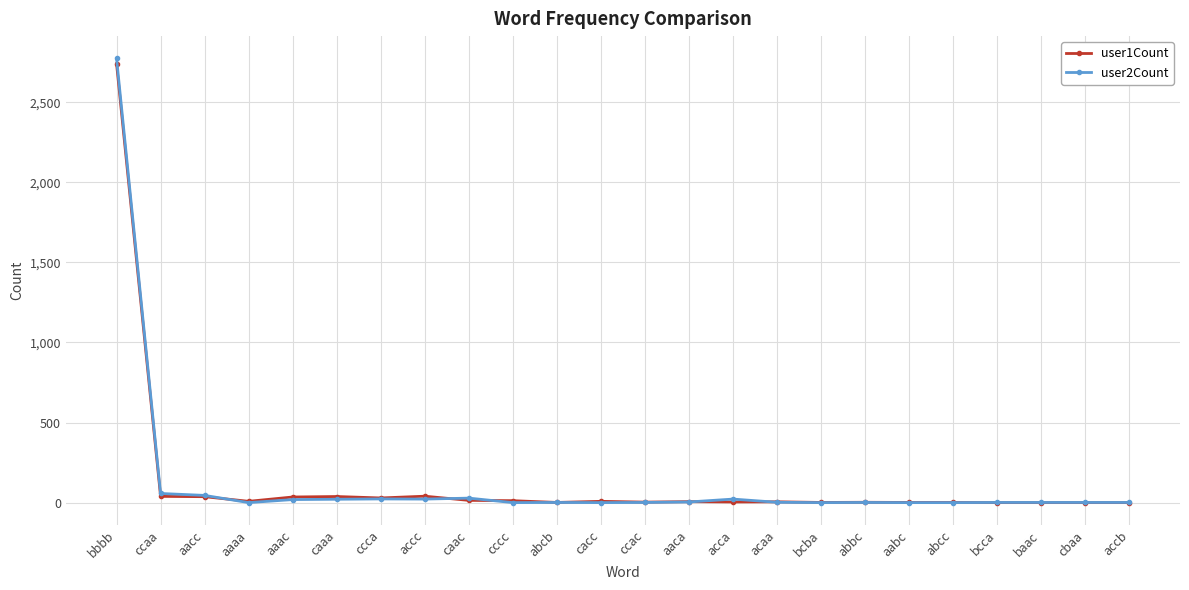

What is the label of the 14th point from the left?

aaca